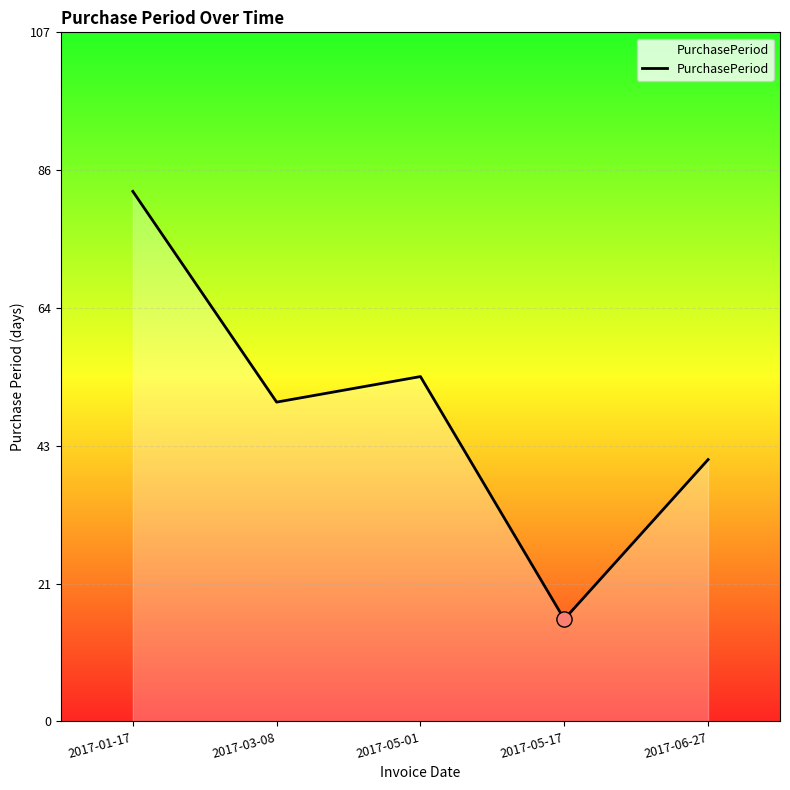

Which has a higher value, 2017-05-17 or 2017-06-27?

2017-06-27